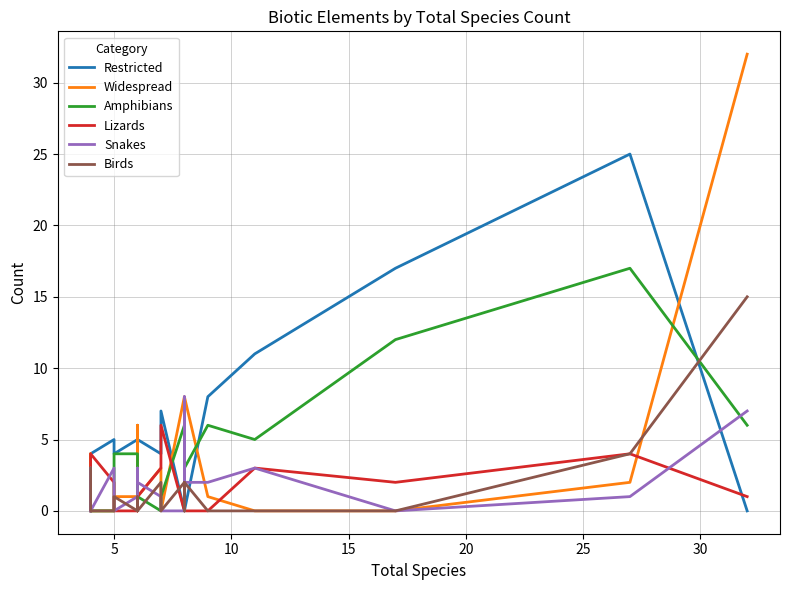

In Widespread, how many points are lower than both neighbors (excluding endpoints)?

3